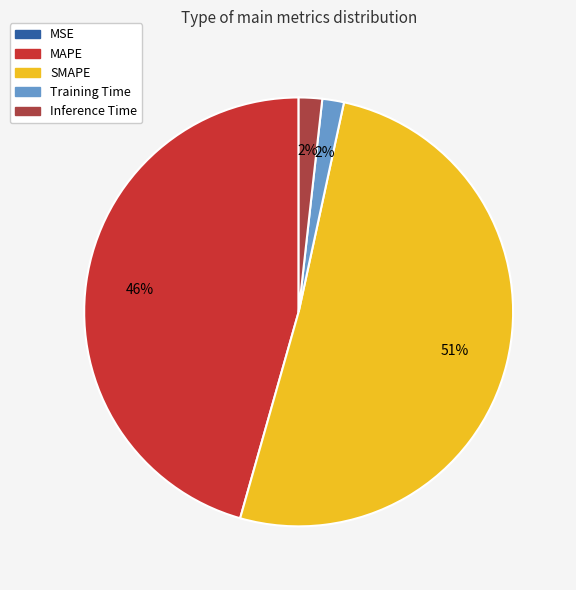

True or false: Inference Time accounts for 15% of the total.

False